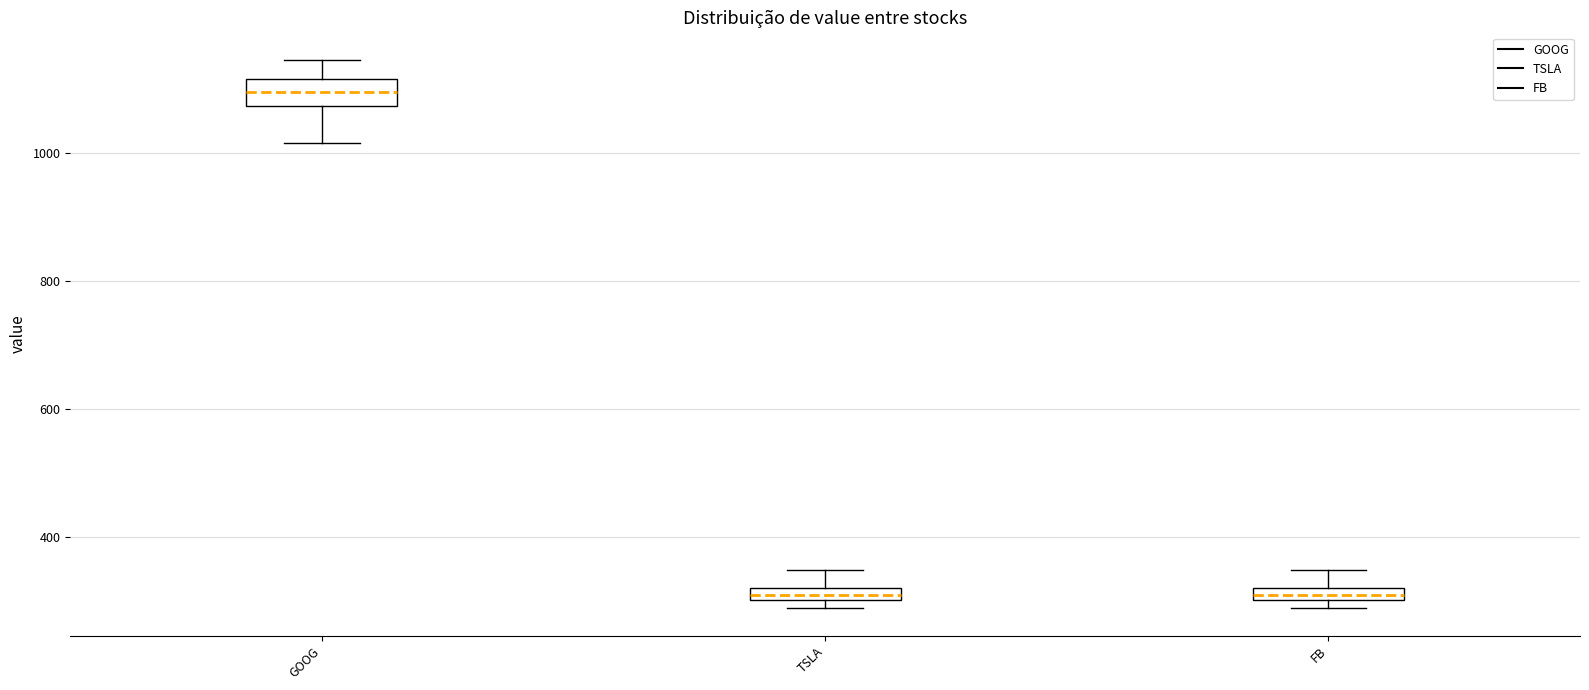

Which box's median line is the highest?

GOOG